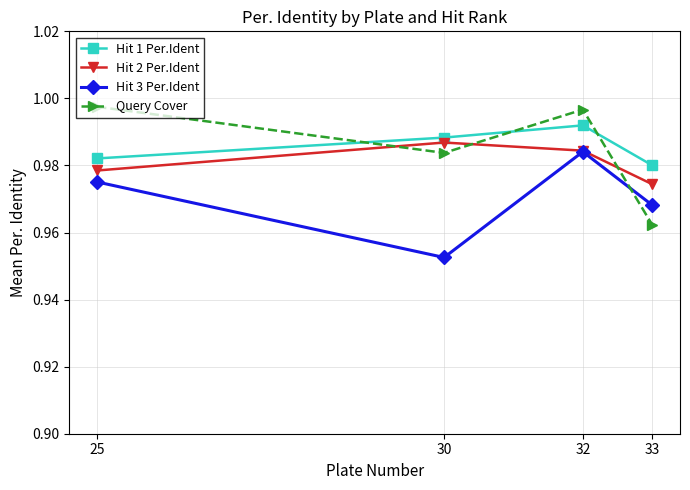

Which category has the highest value in the Hit 2 Per.Ident series?

30